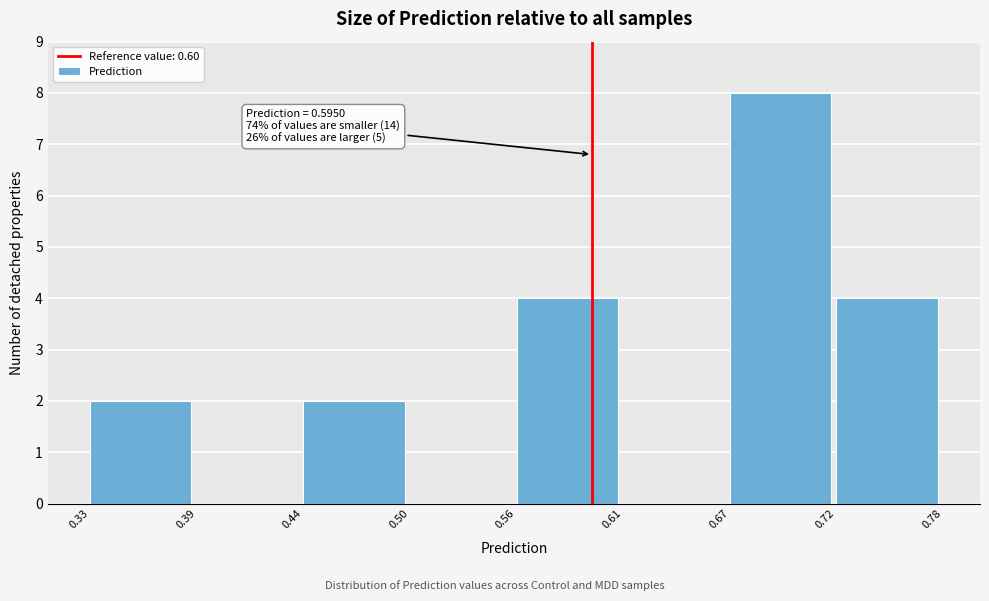

Which range on the x-axis has the tallest bar?

0.67 to 0.72